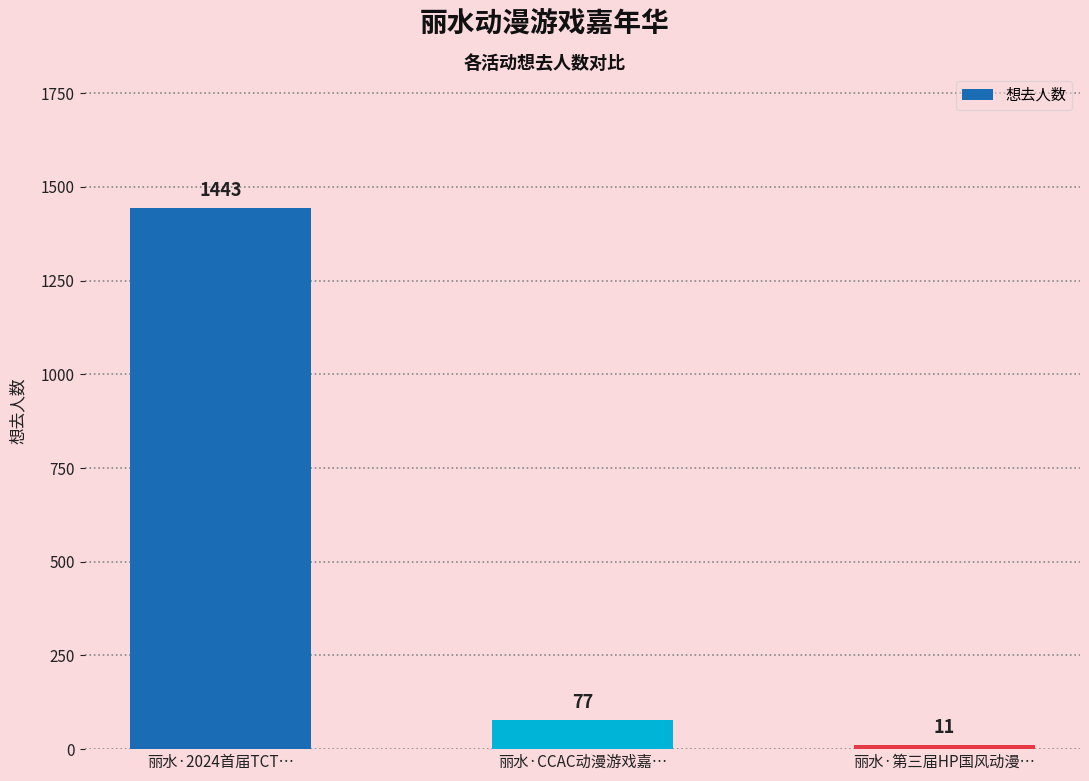

At which label does the data first exceed 77?

丽水·2024首届TCT…